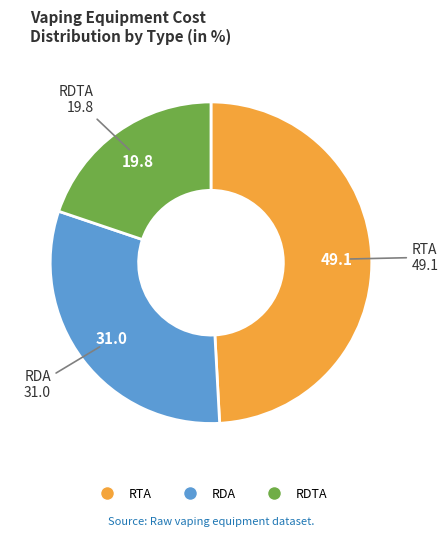

Rank the categories by value from lowest to highest.

RDTA, RDA, RTA